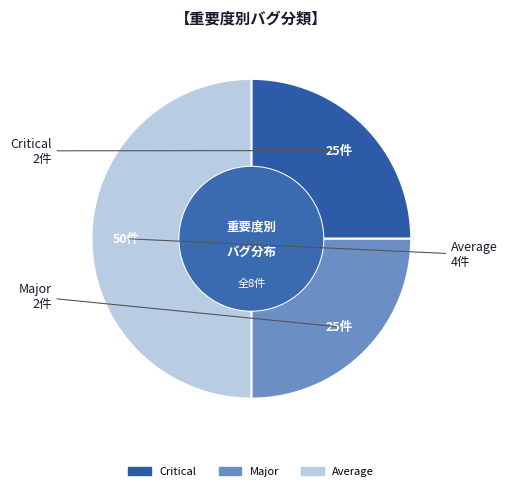

Is Critical the majority of the pie?

No